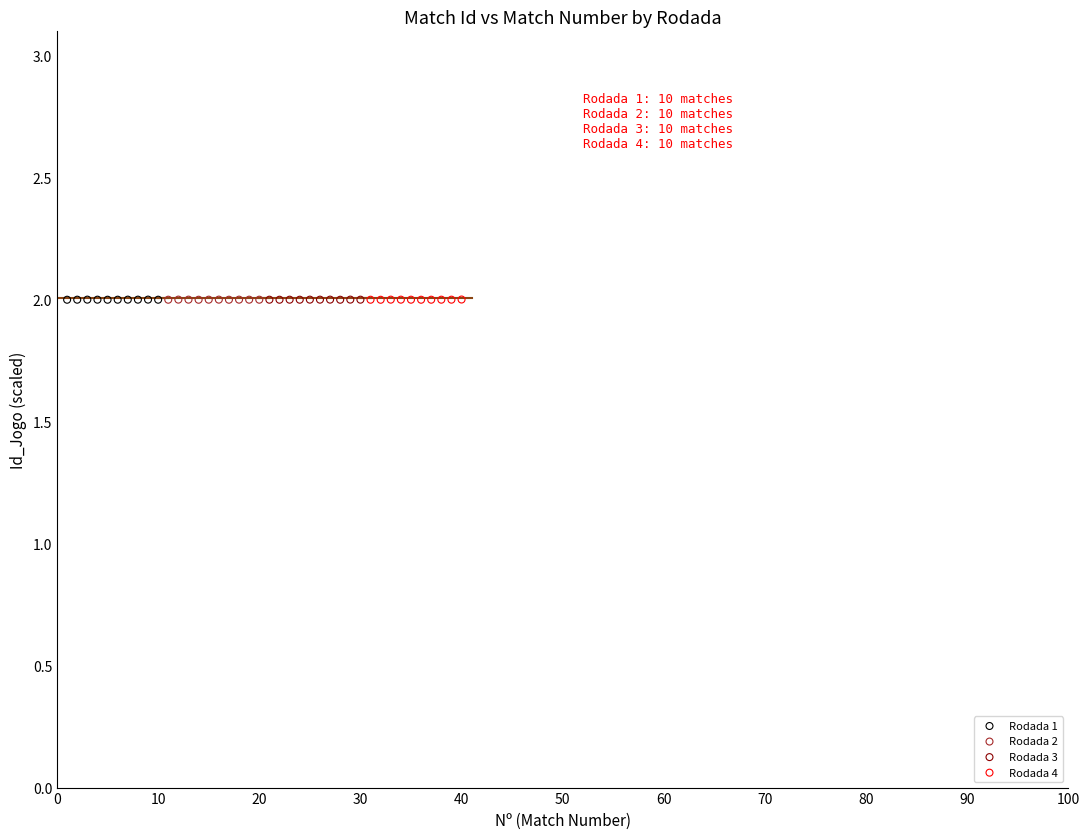

What are all the series names shown in the legend?

Rodada 1, Rodada 2, Rodada 3, Rodada 4